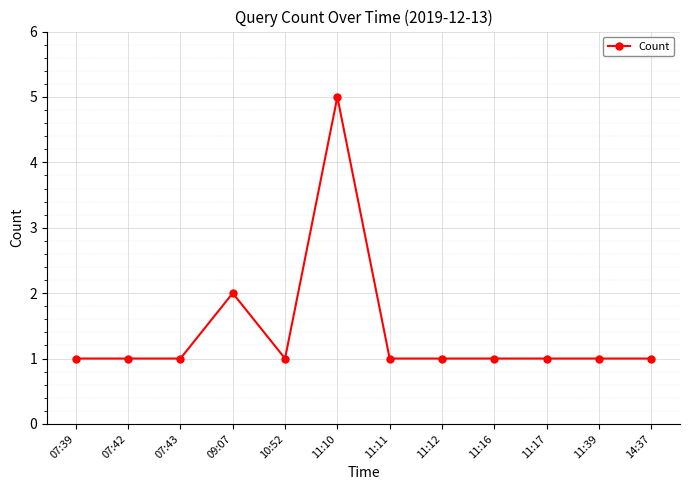

Which label corresponds to the largest value in the chart?

11:10